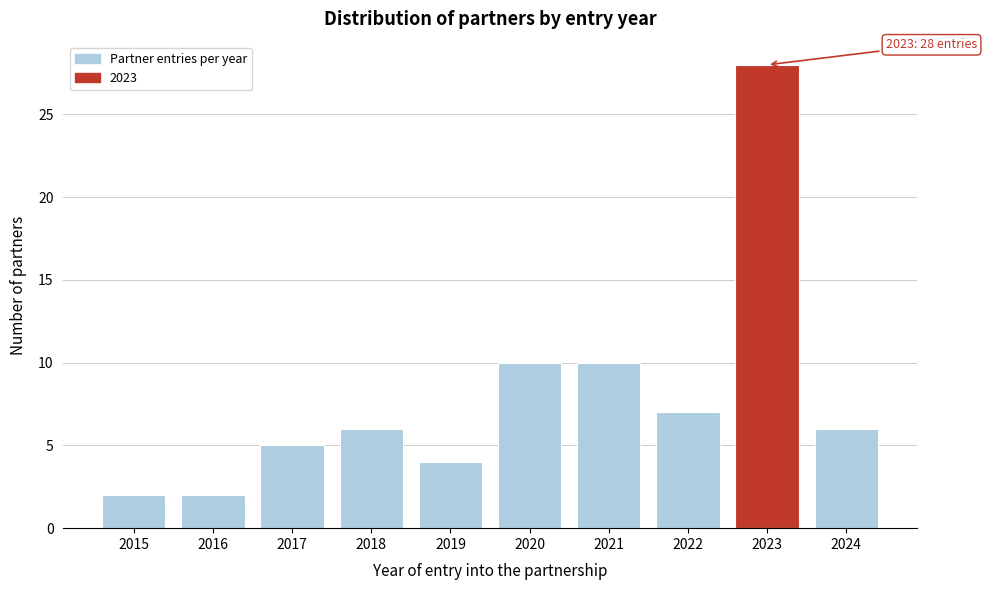

Reading right to left, what are all the values shown in this chart?

2024=6	2023=28	2022=7	2021=10	2020=10	2019=4	2018=6	2017=5	2016=2	2015=2